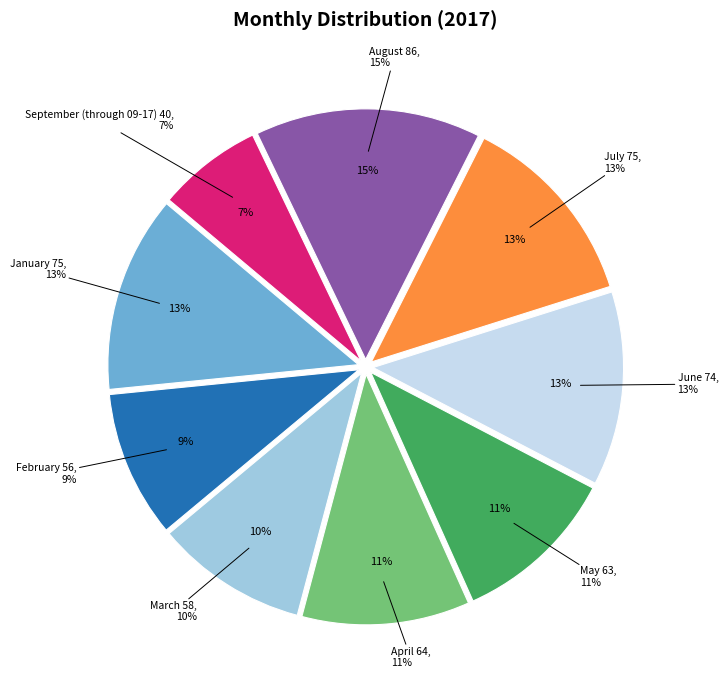

How many segments does this pie chart have?

9